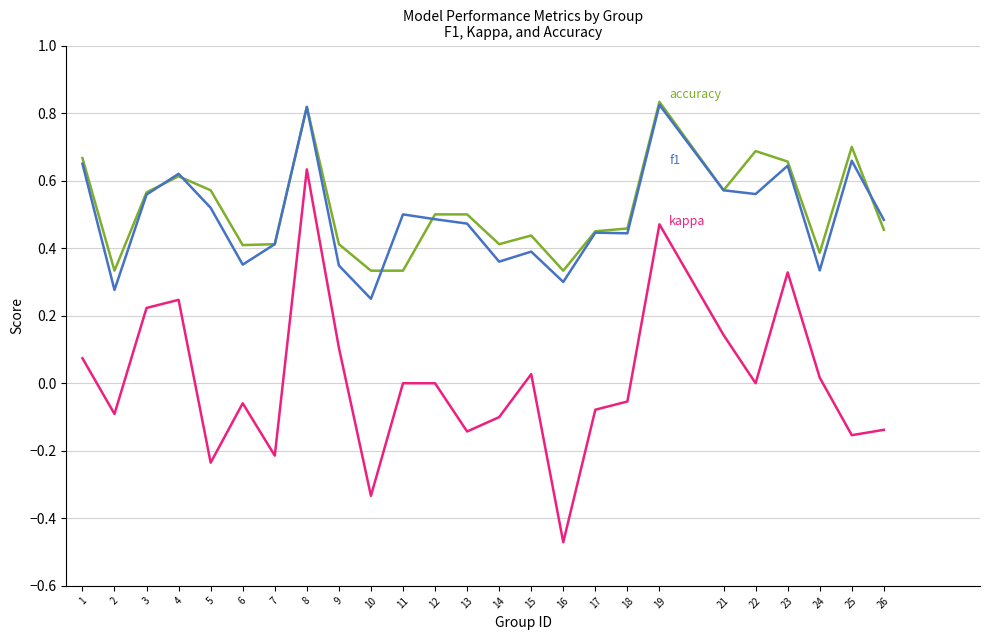

What is the total value across all series at 1?

1.4